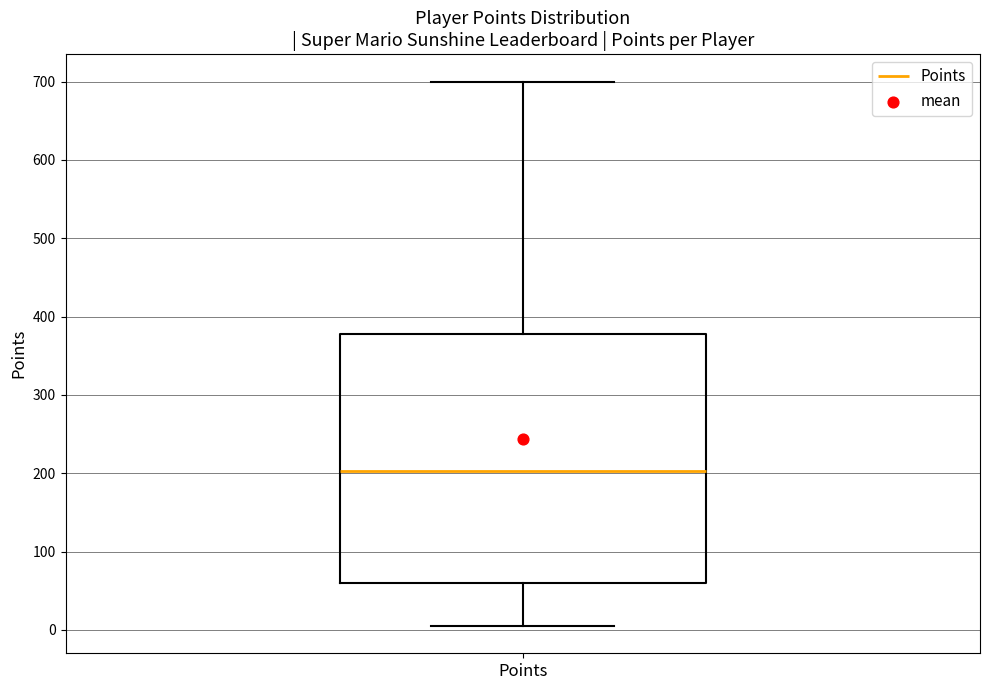

Where does the median line of the box for Points sit on the y-axis? The values are not printed on the chart, so give them approximately, as read against the axis.

200